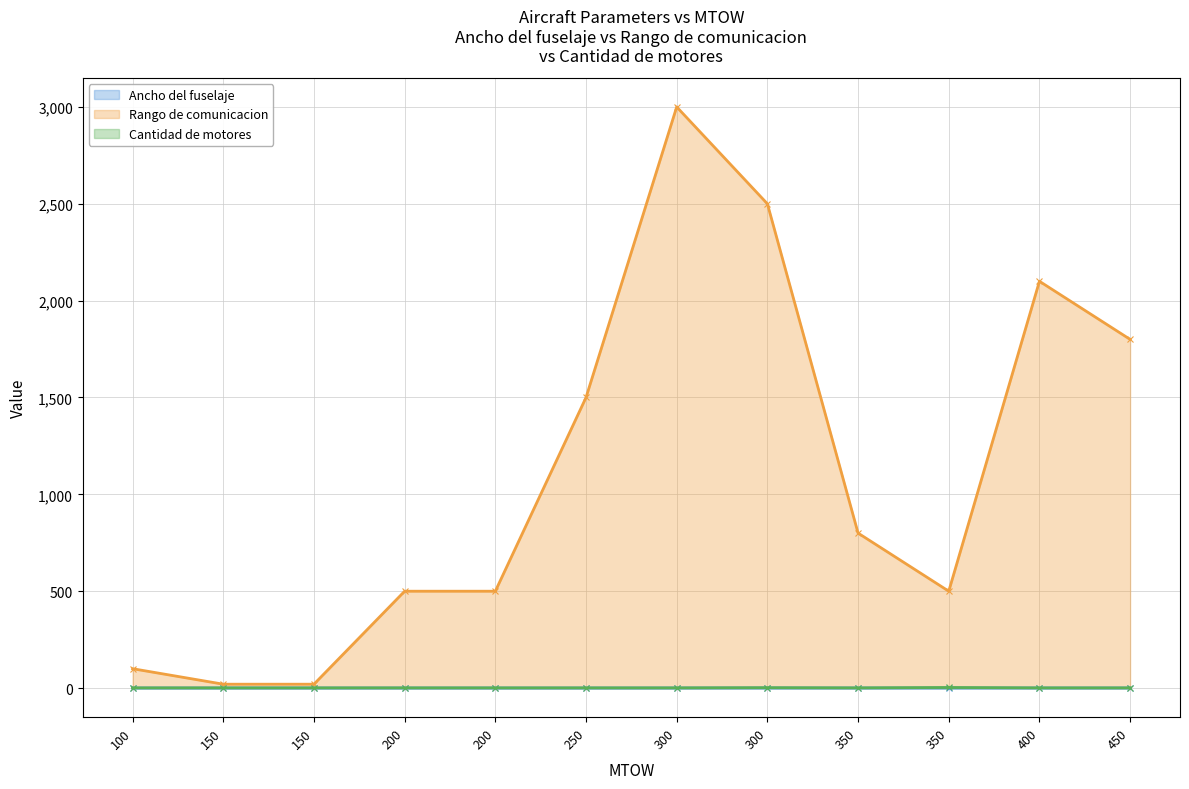

Rank the series by their maximum value, from lowest to highest.

Ancho del fuselaje, Cantidad de motores, Rango de comunicacion